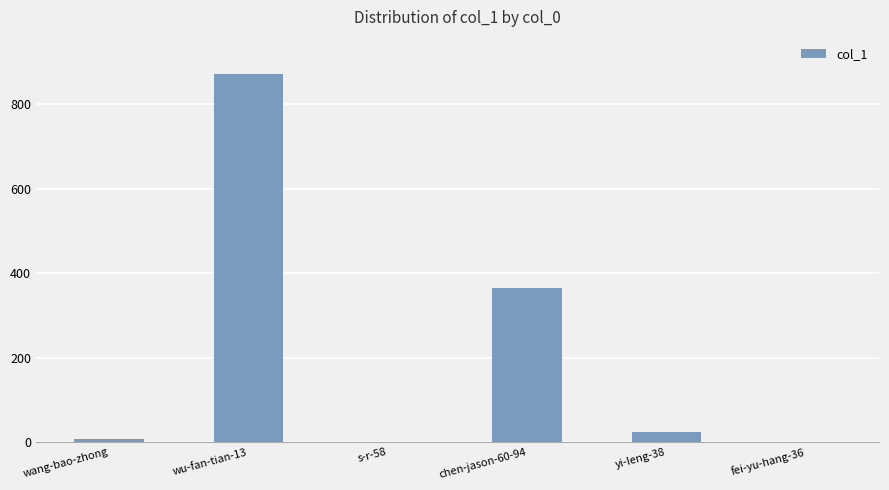

Which has a higher value, s-r-58 or yi-leng-38?

yi-leng-38